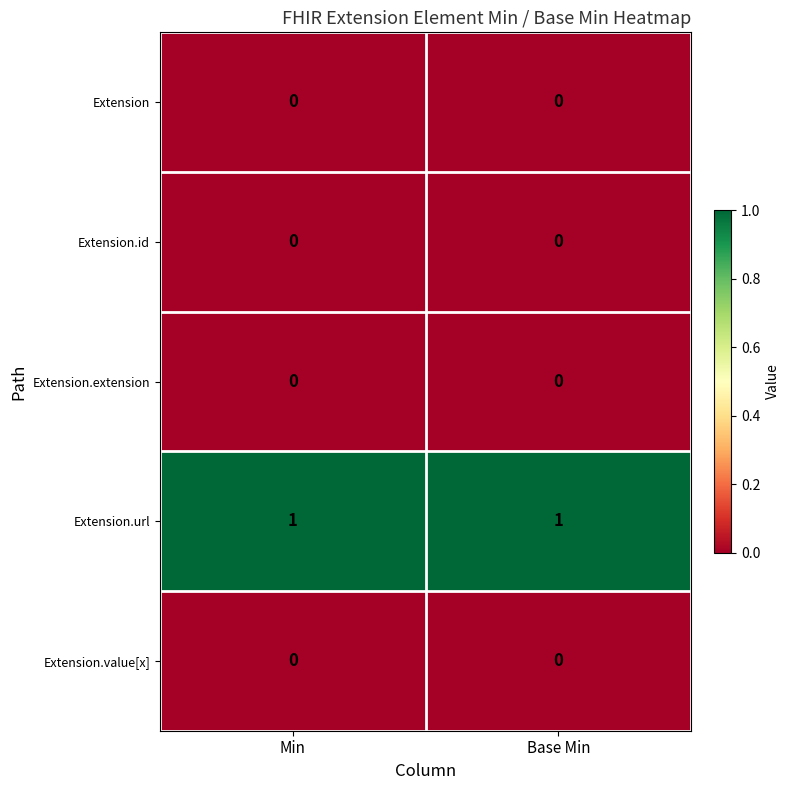

Reading right to left, what are all the values shown in this chart?

Extension: 0	0
Extension.id: 0	0
Extension.extension: 0	0
Extension.url: 1	1
Extension.value[x]: 0	0